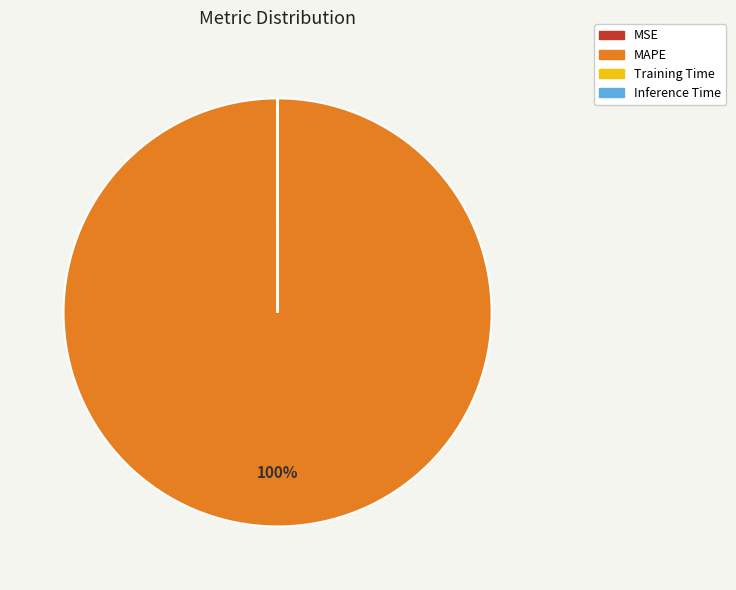

What percentage is the MAPE slice, to the nearest percent?

100%